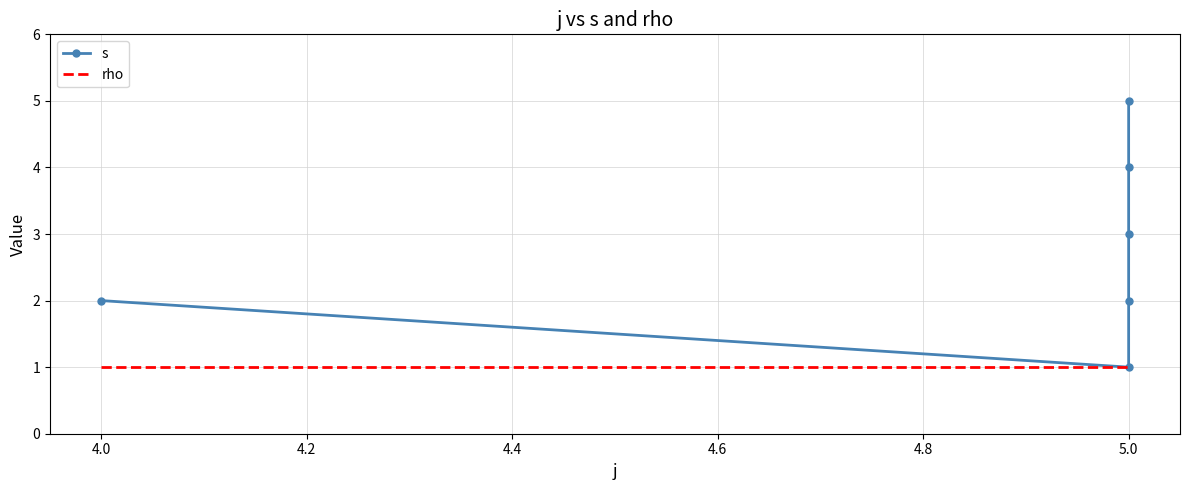

True or false: s and rho intersect in this chart.

False